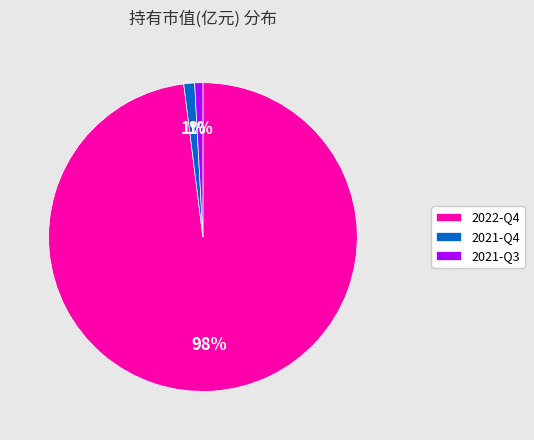

To the nearest percent, what is the difference between the largest and smallest slice percentages?

97%